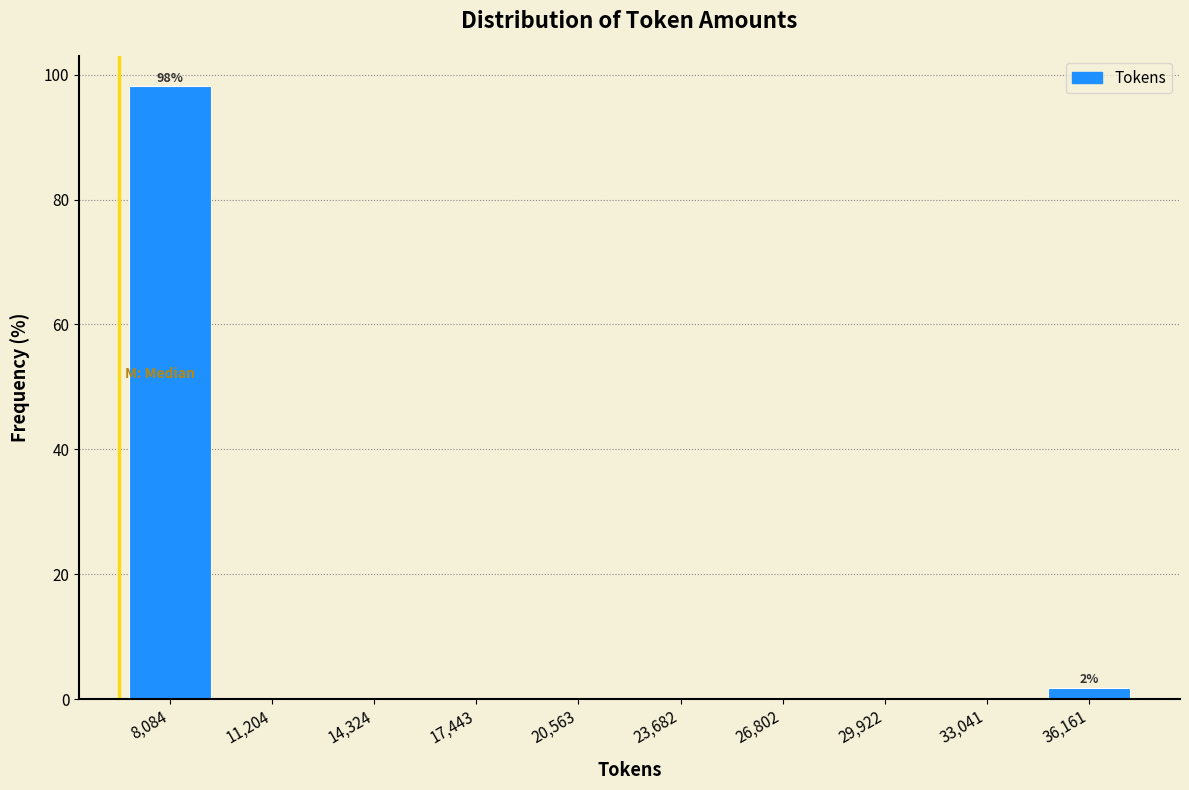

Over which range of the x-axis is the bar tallest?

6500 to 9500